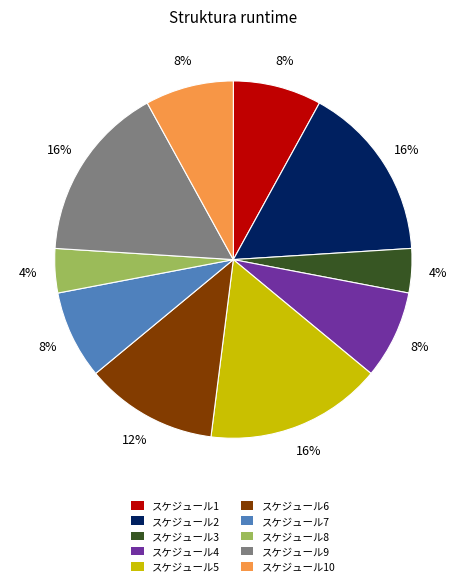

How many segments does this pie chart have?

10